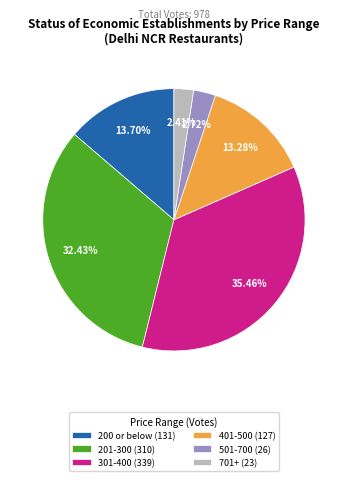

Does any single category account for the majority?

No